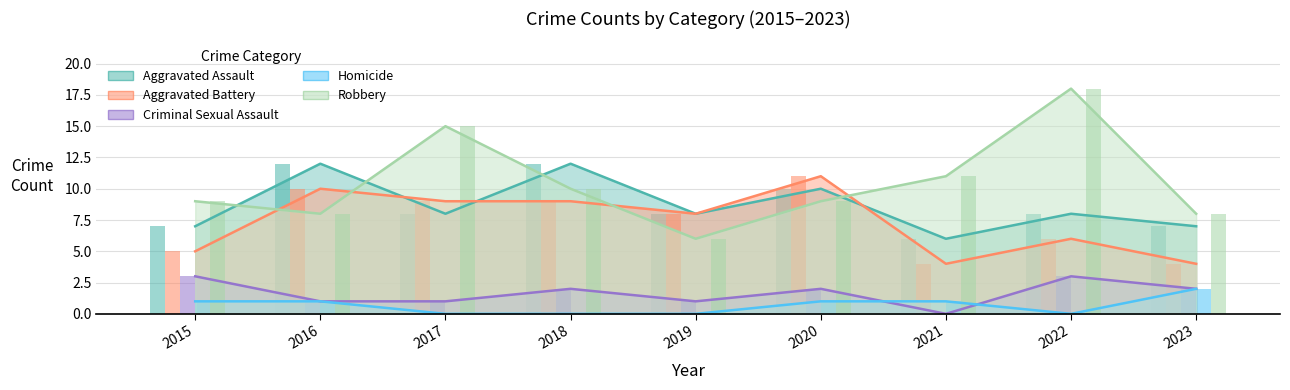

How many values in the Robbery series exceed 9?

4